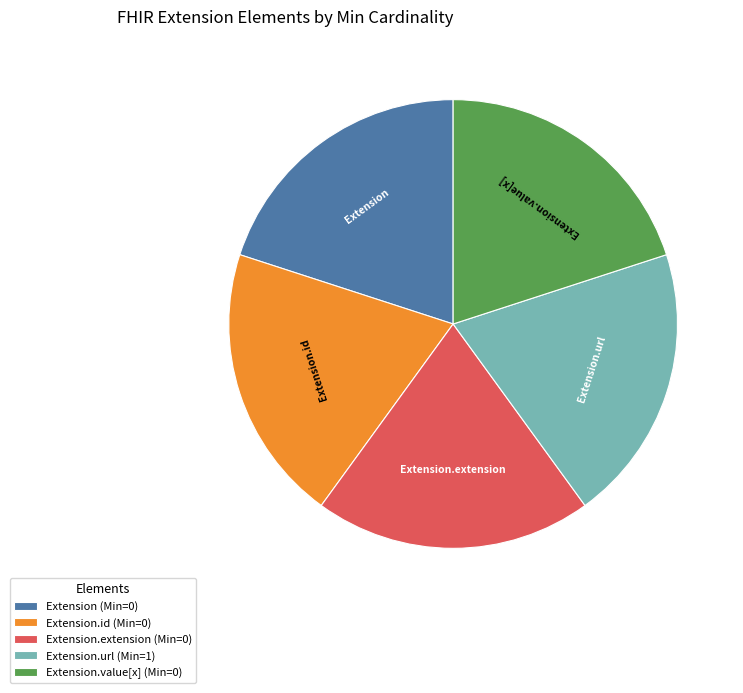

Is it true that Extension (Min=0) is 20% of the pie?

True